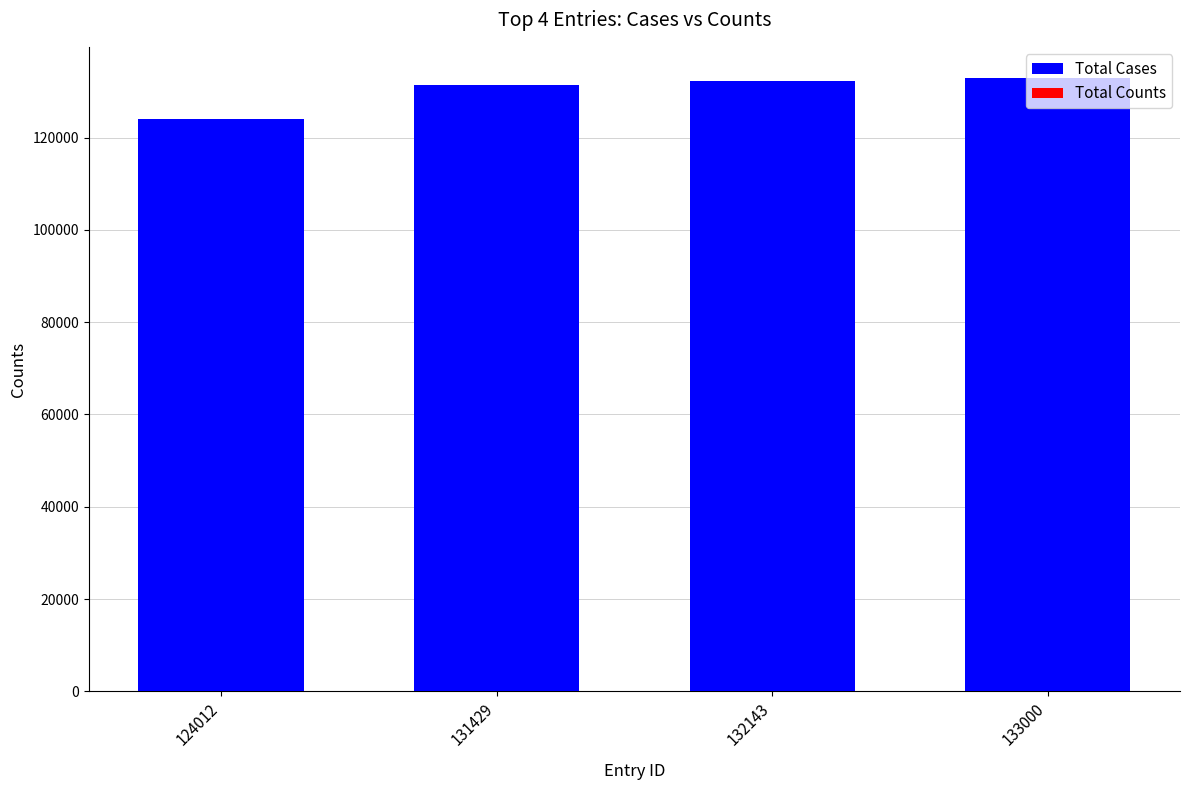

At 132143, list the series in order from largest to smallest.

Total Cases, Total Counts